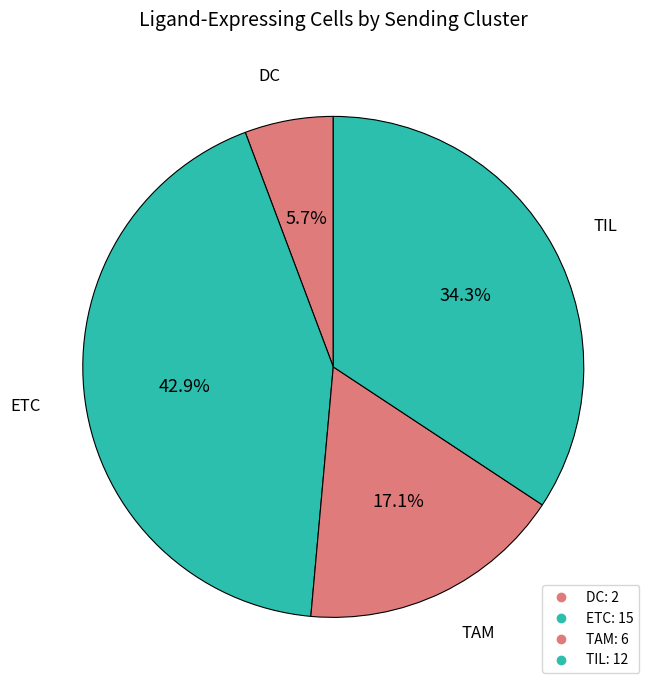

How many segments does this pie chart have?

4